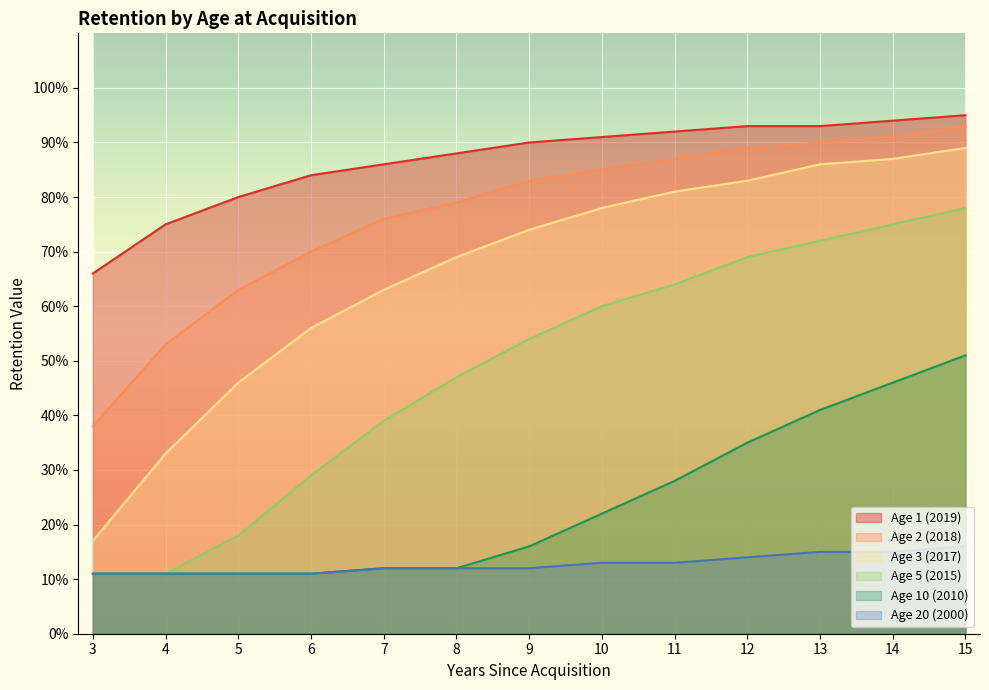

The value of Age 20 (2000) at 9 is 12. True or false?

True